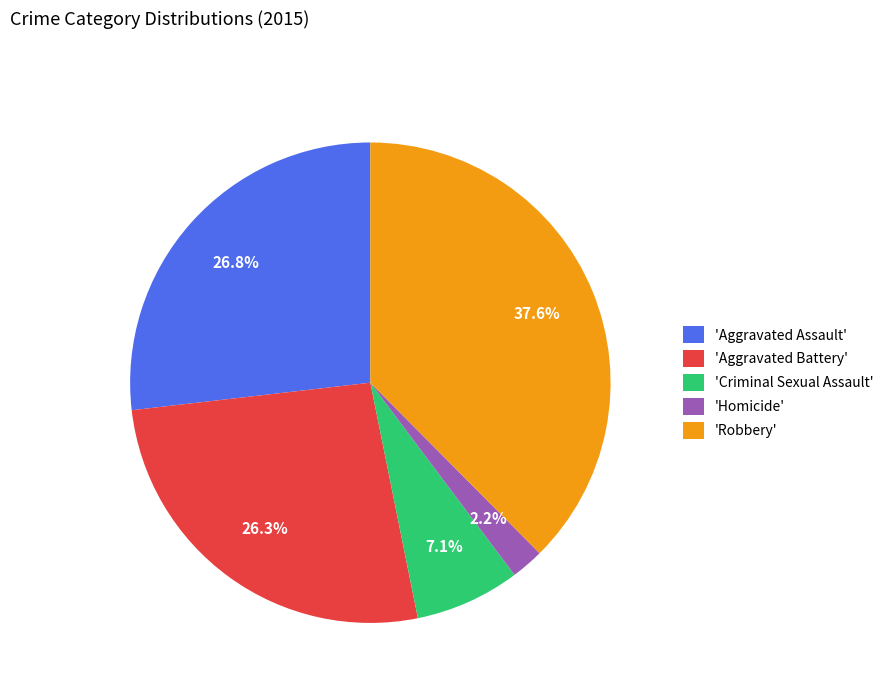

Is there a majority slice in this chart?

No